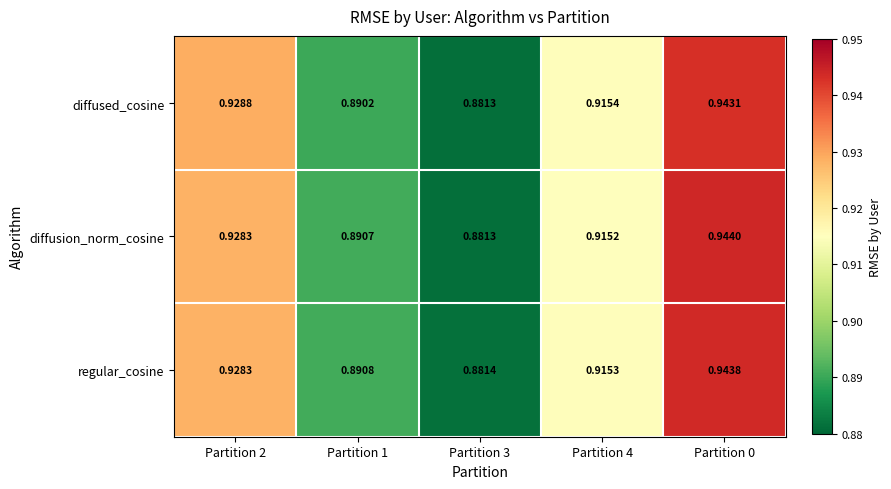

List the series in order of their peak value, highest first.

diffusion_norm_cosine, regular_cosine, diffused_cosine